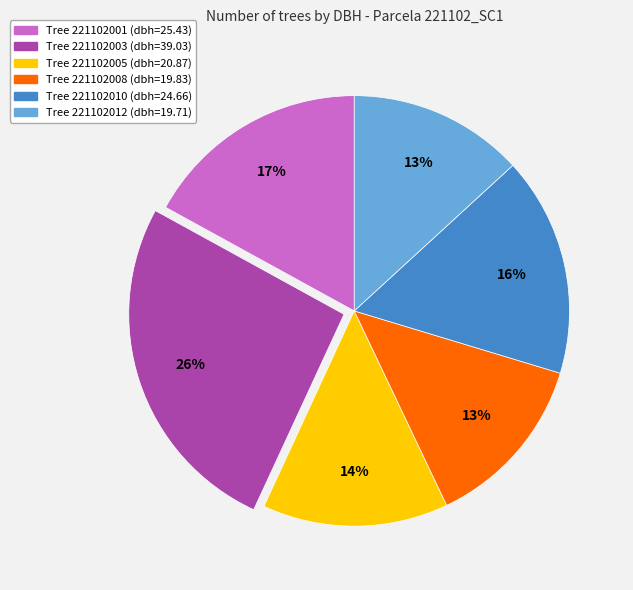

To the nearest percent, what is the difference between the largest and smallest slice percentages?

13%